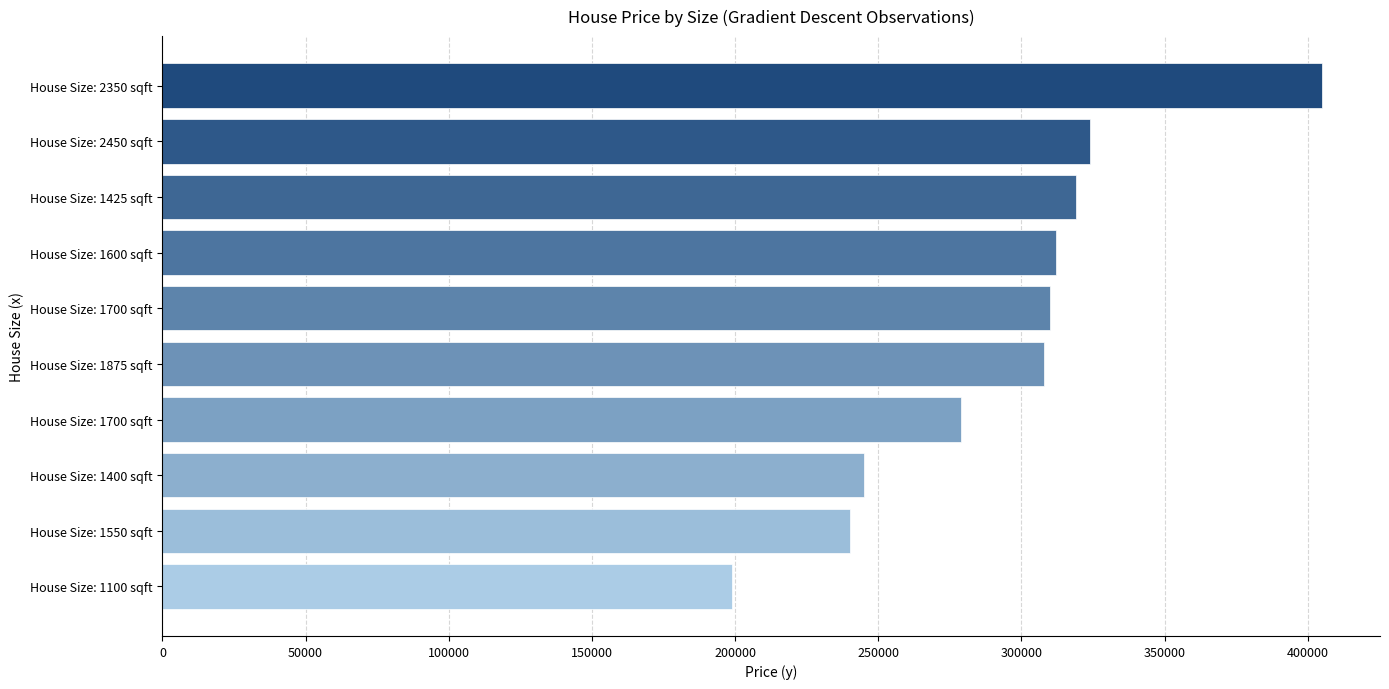

How many data points are less than 310000?

5